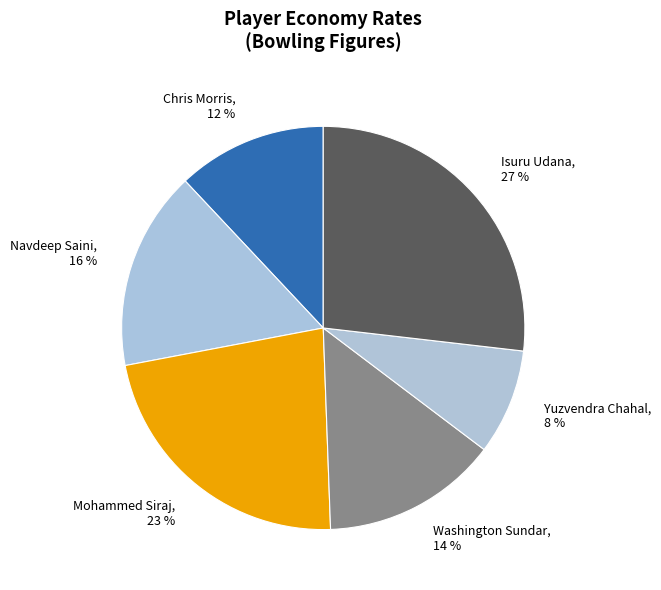

Count the number of slices in the pie.

6